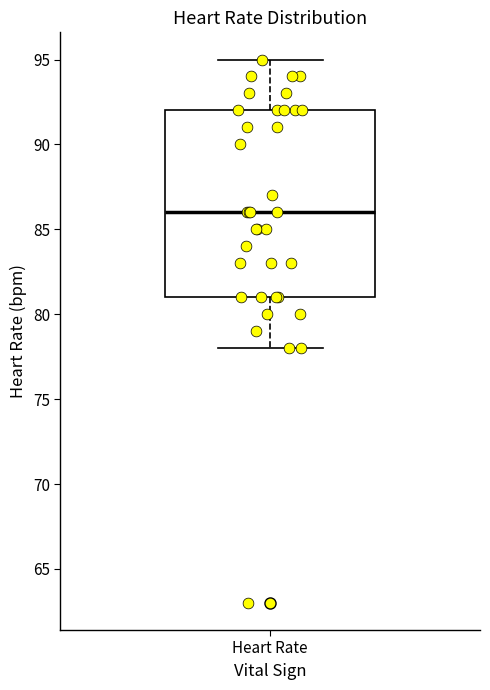

Where does the median line of the box for Heart Rate sit on the y-axis? The values are not printed on the chart, so give them approximately, as read against the axis.

86